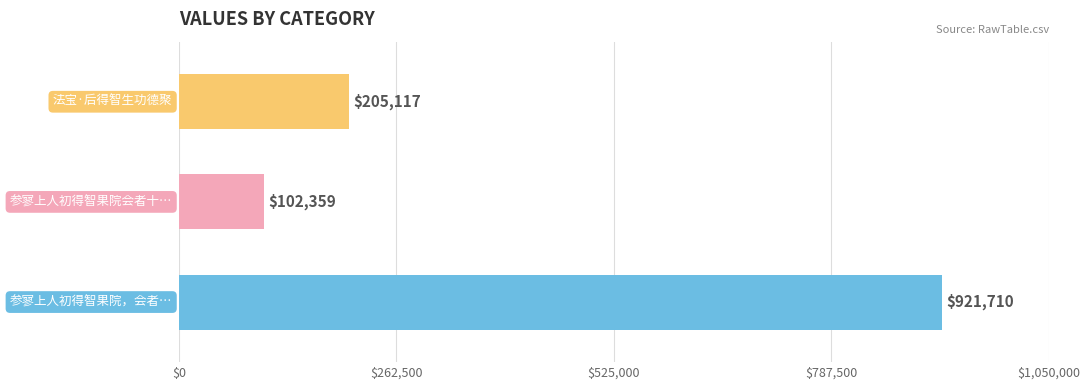

How many series are shown in this chart?

1